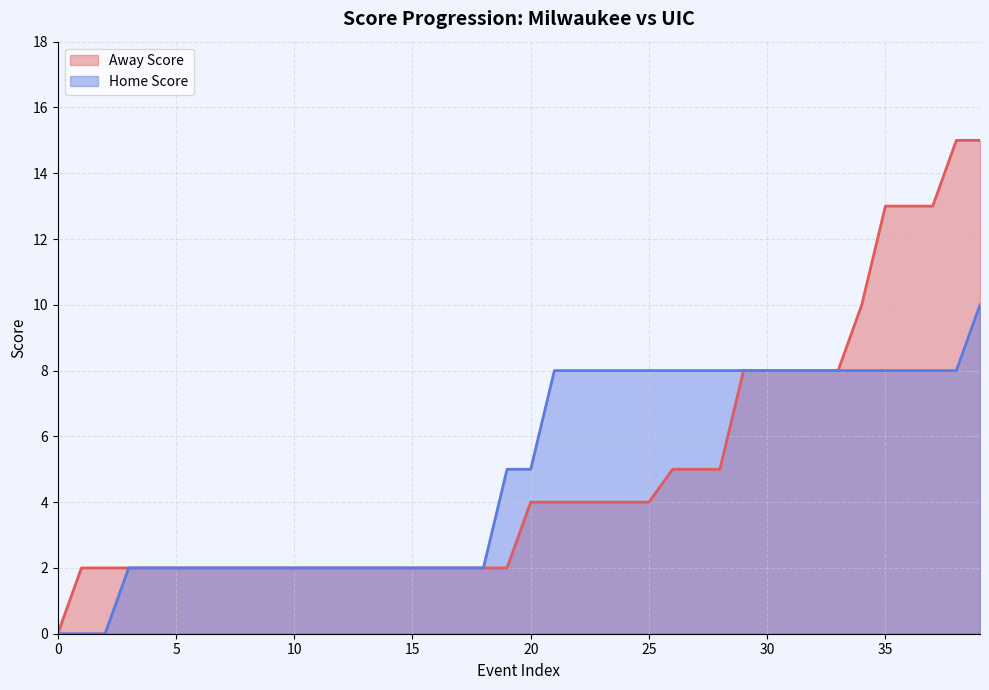

What is the label of the 22nd point from the right?

18